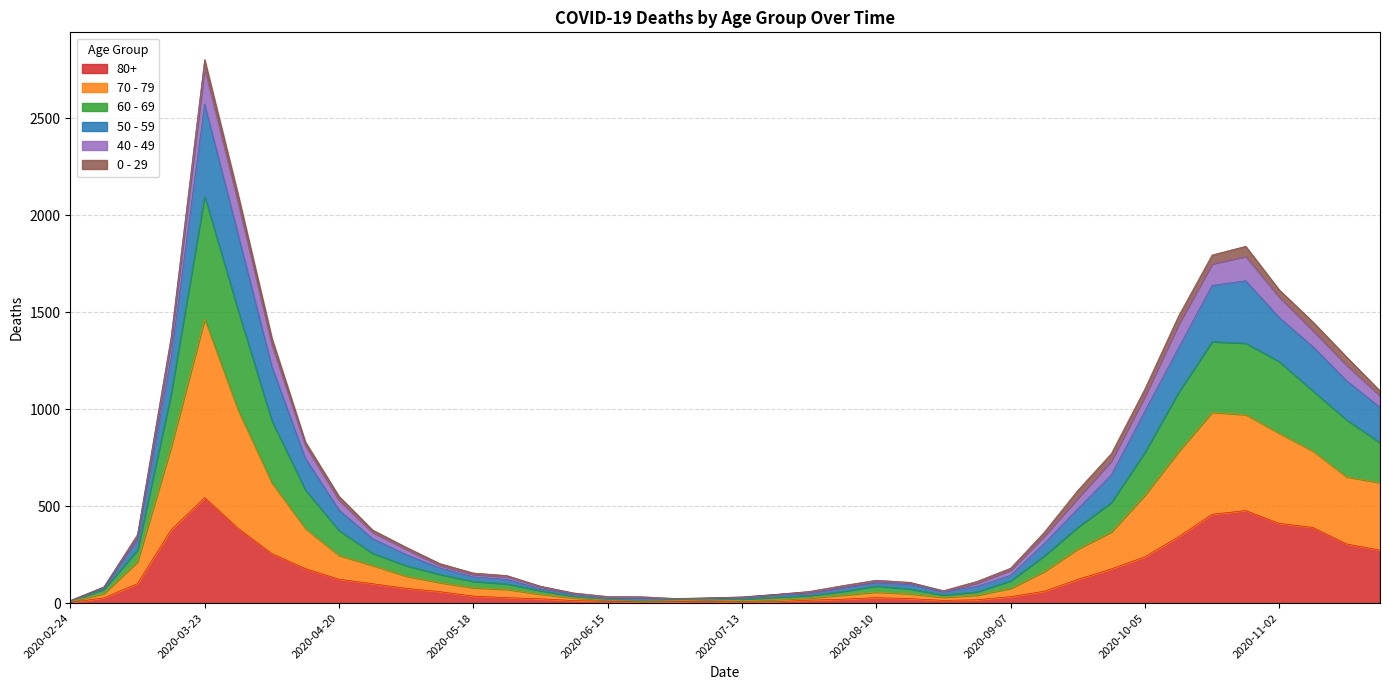

At which category is the sum across all series the highest?

2020-03-23